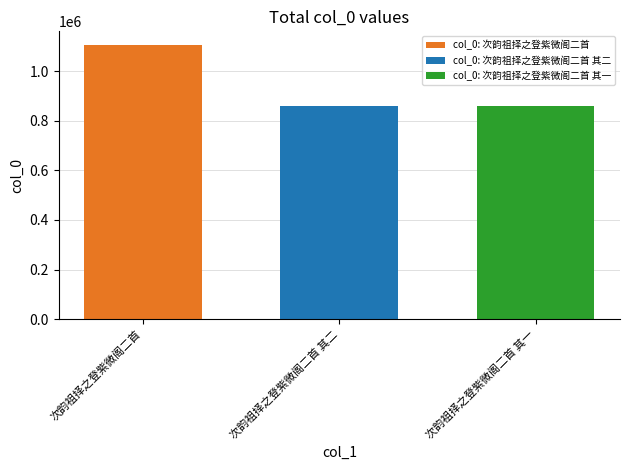

What is the smallest value displayed?

858757